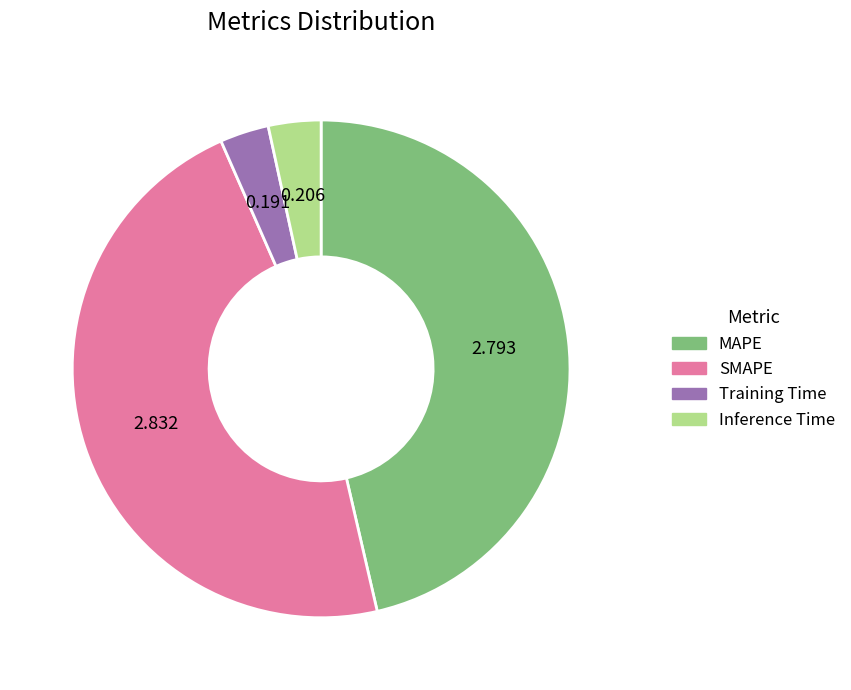

What is the largest slice in the pie chart?

SMAPE